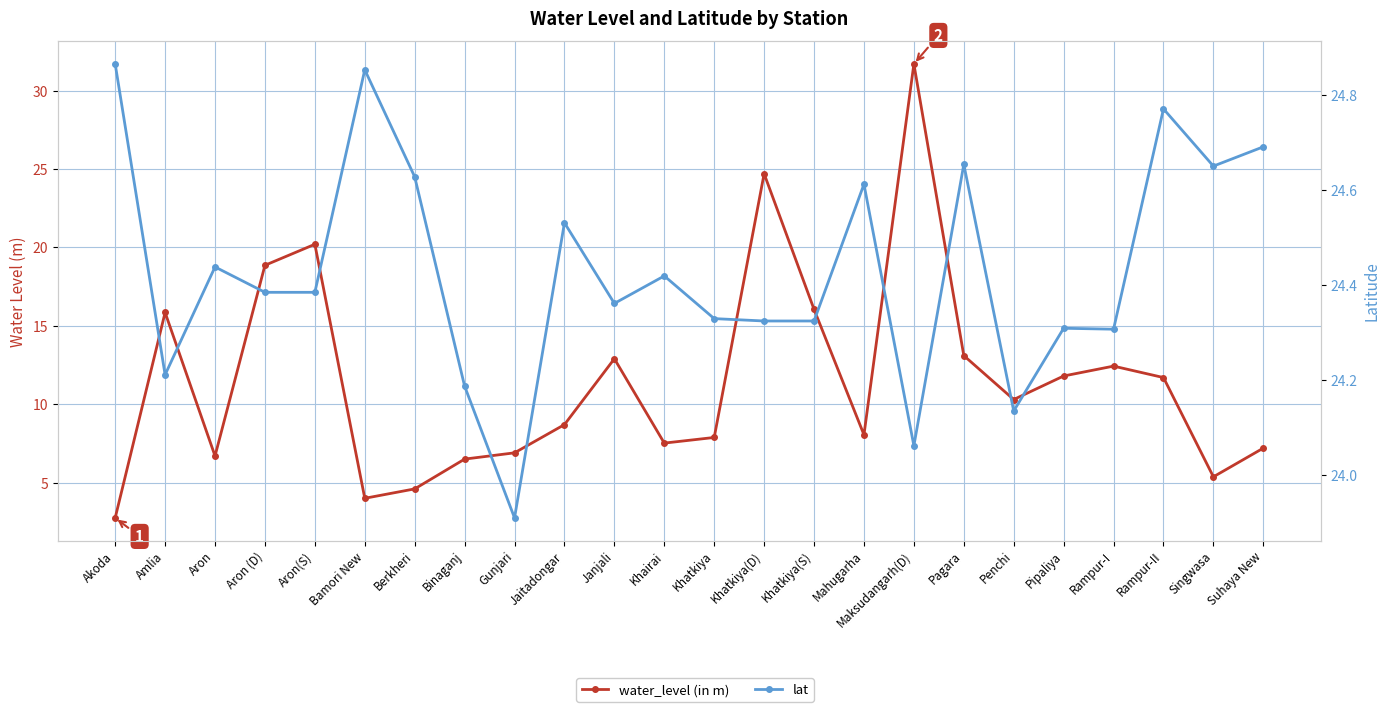

Where do lat and water_level (in m) first cross each other?

Khatkiya and Khatkiya(D)